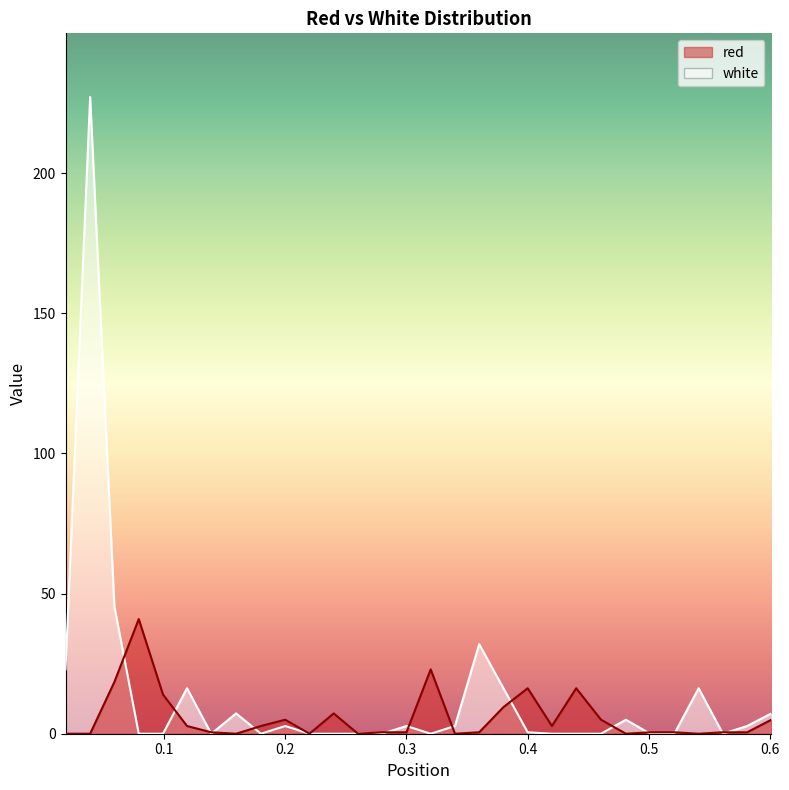

Where is the first local minimum for white?

0.139